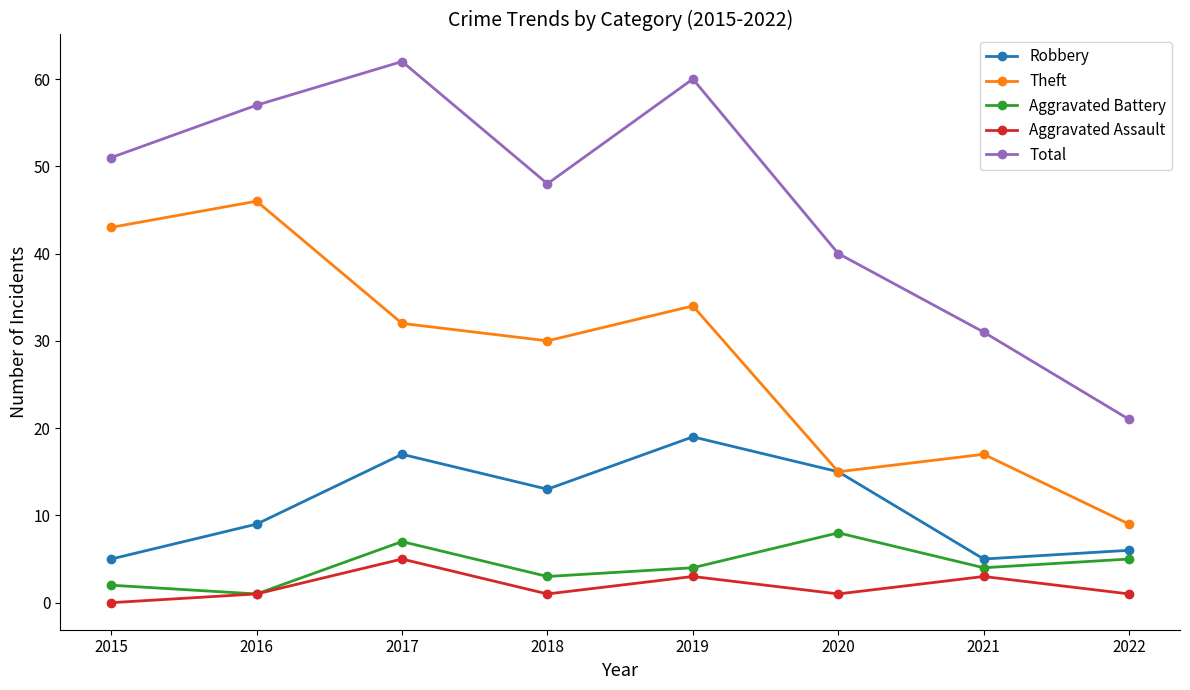

Which series changed the most between 2017 and 2018?

Total